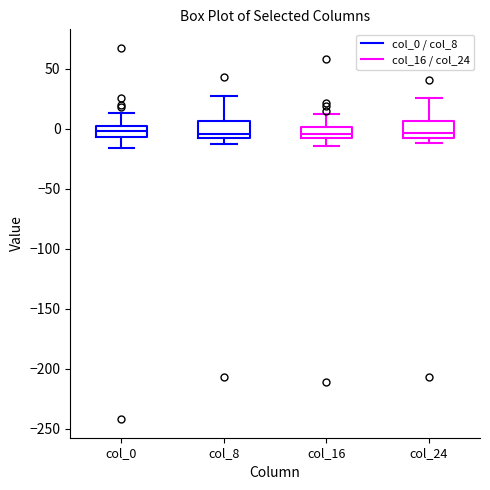

Reading left to right, read every box against the y-axis: the position of its median line, the range the box covers, and the ends of its whiskers. The values are not printed on the chart, so give them approximately, as read against the axis.

col_0: median 0 (inside the box), box -5 to 0, whiskers -15 to 15
col_8: median -5 (just above the box's lower edge), box -5 to 5, whiskers -15 to 25
col_16: median -5, box -10 to 0, whiskers -15 to 10
col_24: median -5 (just above the box's lower edge), box -5 to 5, whiskers -10 to 25